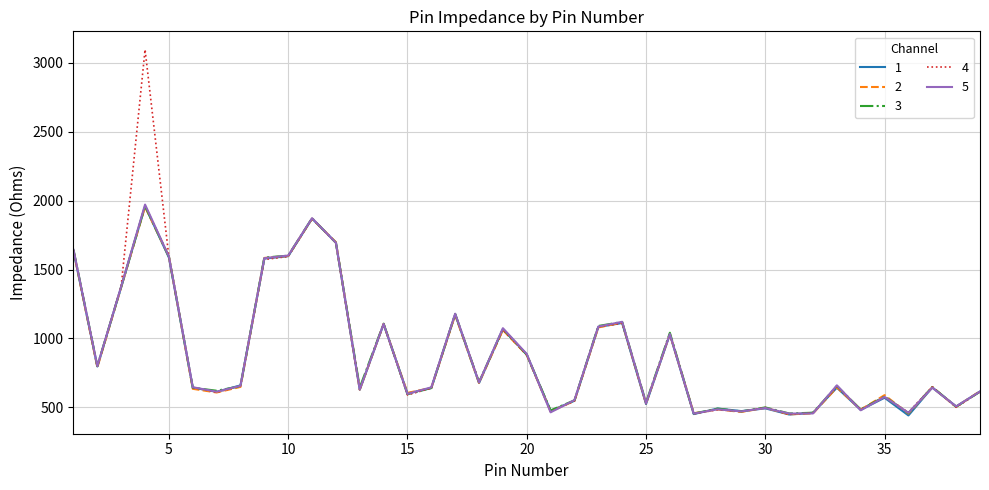

What is the minimum value shown in the chart?

441.9